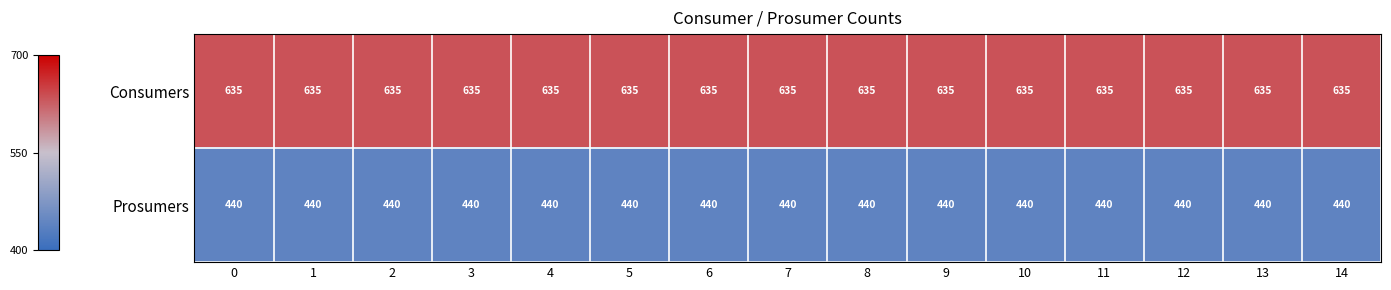

What is the spread (max minus min) of values at 6?

195